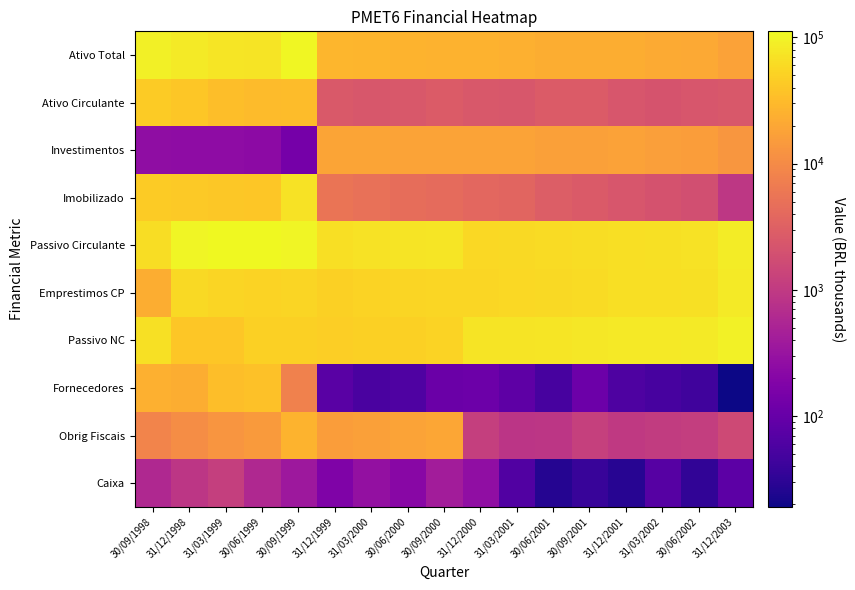

Reading left to right, list all the values displayed in this chart.

Ativo Total: 30/09/1998=91897	31/12/1998=84871	31/03/1999=76945	30/06/1999=73428	30/09/1999=105185	31/12/1999=28464	31/03/2000=27108	30/06/2000=26159	30/09/2000=25764	31/12/2000=25428	31/03/2001=24466	30/06/2001=23433	30/09/2001=22913	31/12/2001=22866	31/03/2002=21599	30/06/2002=20970	31/12/2003=17563
Ativo Circulante: 30/09/1998=43879	31/12/1998=39365	31/03/1999=33451	30/06/1999=31257	30/09/1999=32198	31/12/1999=2587	31/03/2000=2394	30/06/2000=2479	30/09/2000=2759	31/12/2000=2490	31/03/2001=2347	30/06/2001=2752	30/09/2001=2744	31/12/2001=2273	31/03/2002=2181	30/06/2002=2335	31/12/2003=2435
Investimentos: 30/09/1998=255	31/12/1998=247	31/03/1999=243	30/06/1999=237	30/09/1999=140	31/12/1999=19047	31/03/2000=18695	30/06/2000=18278	30/09/2000=18265	31/12/2000=18519	31/03/2001=18002	30/06/2001=17201	30/09/2001=16935	31/12/2001=17598	31/03/2002=16648	30/06/2002=16059	31/12/2003=13402
Imobilizado: 30/09/1998=44233	31/12/1998=42908	31/03/1999=40946	30/06/1999=39313	30/09/1999=70298	31/12/1999=5527	31/03/2000=5005	30/06/2000=4603	30/09/2000=4220	31/12/2000=3875	31/03/2001=3554	30/06/2001=2899	30/09/2001=2619	31/12/2001=2334	31/03/2002=2082	30/06/2002=1873	31/12/2003=913
Passivo Circulante: 30/09/1998=63839	31/12/1998=103311	31/03/1999=108624	30/06/1999=111825	30/09/1999=101810	31/12/1999=65796	31/03/2000=69667	30/06/2000=73488	30/09/2000=76114	31/12/2000=57812	31/03/2001=59999	30/06/2001=61942	30/09/2001=64401	31/12/2001=66389	31/03/2002=67760	30/06/2002=70827	31/12/2003=85524
Emprestimos CP: 30/09/1998=23213	31/12/1998=60145	31/03/1999=54201	30/06/1999=51715	30/09/1999=53289	31/12/1999=49307	31/03/2000=52027	30/06/2000=54713	30/09/2000=55890	31/12/2000=56259	31/03/2001=58286	30/06/2001=60411	30/09/2001=62659	31/12/2001=65028	31/03/2002=66383	30/06/2002=69412	31/12/2003=83753
Passivo NC: 30/09/1998=69348	31/12/1998=39830	31/03/1999=40362	30/06/1999=48517	30/09/1999=49178	31/12/1999=47231	31/03/2000=48165	30/06/2000=48566	30/09/2000=52038	31/12/2000=73227	31/03/2001=73912	30/06/2001=76678	30/09/2001=78853	31/12/2001=80569	31/03/2002=82000	30/06/2002=83989	31/12/2003=97086
Fornecedores: 30/09/1998=24958	31/12/1998=23266	31/03/1999=33151	30/06/1999=35418	30/09/1999=7747	31/12/1999=75	31/03/2000=55	30/06/2000=62	30/09/2000=110	31/12/2000=113	31/03/2001=83	30/06/2001=51	30/09/2001=111	31/12/2001=60	31/03/2002=52	30/06/2002=45	31/12/2003=19
Obrig Fiscais: 30/09/1998=8341	31/12/1998=10752	31/03/1999=13123	30/06/1999=15020	30/09/1999=26073	31/12/1999=15893	31/03/2000=17135	30/06/2000=18348	30/09/2000=19803	31/12/2000=1169	31/03/2001=862	30/06/2001=893	30/09/2001=1215	31/12/2001=988	31/03/2002=1055	30/06/2002=1127	31/12/2003=1597
Caixa: 30/09/1998=597	31/12/1998=897	31/03/1999=1173	30/06/1999=595	30/09/1999=358	31/12/1999=175	31/03/2000=283	30/06/2000=211	30/09/2000=403	31/12/2000=265	31/03/2001=64	30/06/2001=27	30/09/2001=38	31/12/2001=28	31/03/2002=69	30/06/2002=33	31/12/2003=79